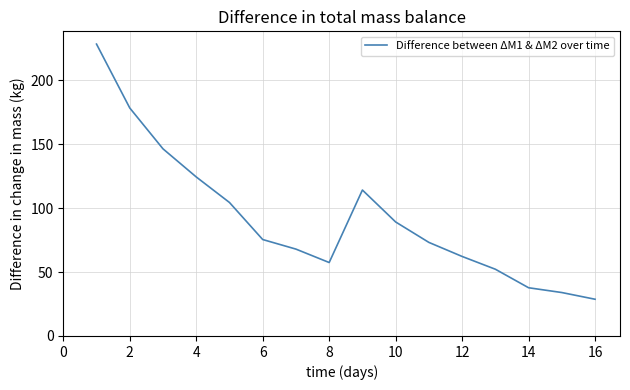

What is the greatest value displayed?

228.5